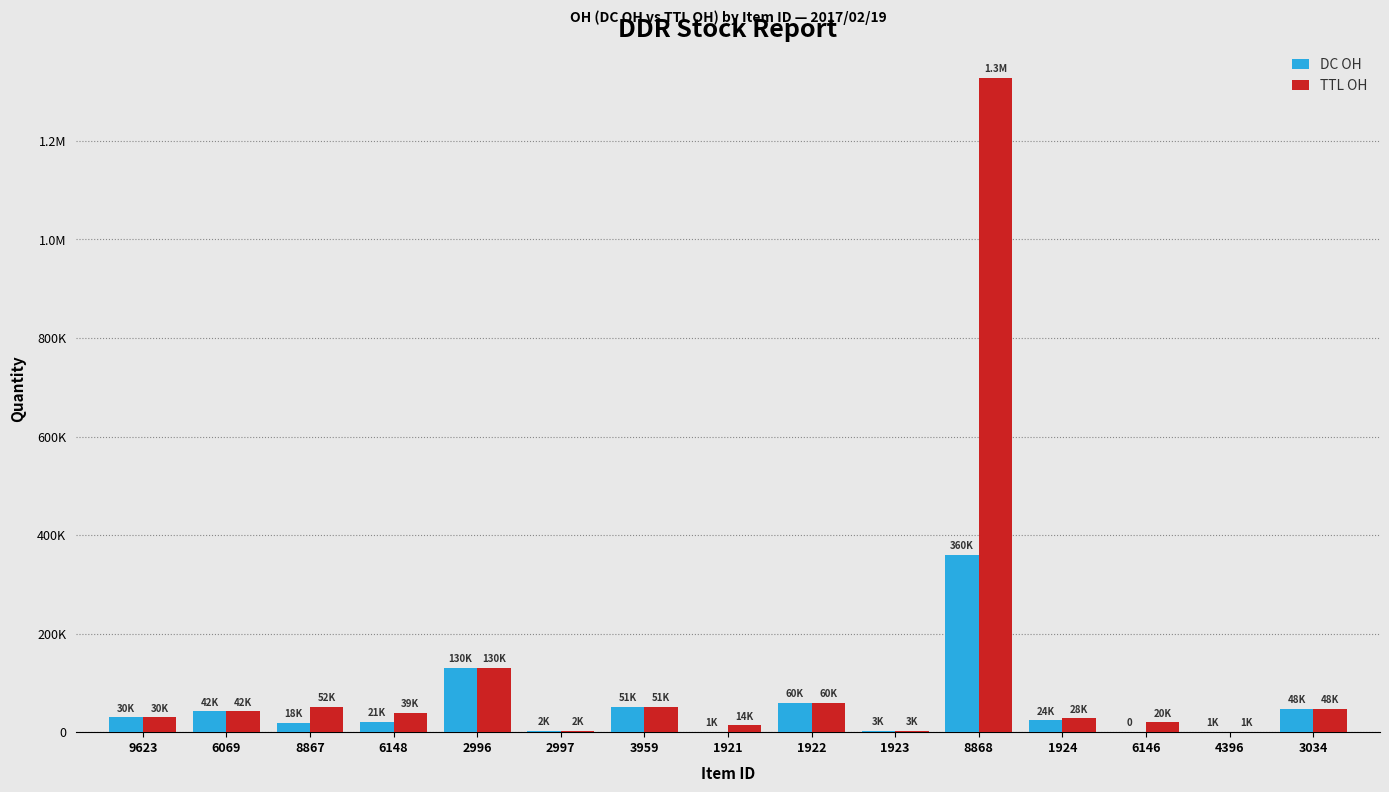

List the series in order of their peak value, lowest first.

DC OH, TTL OH